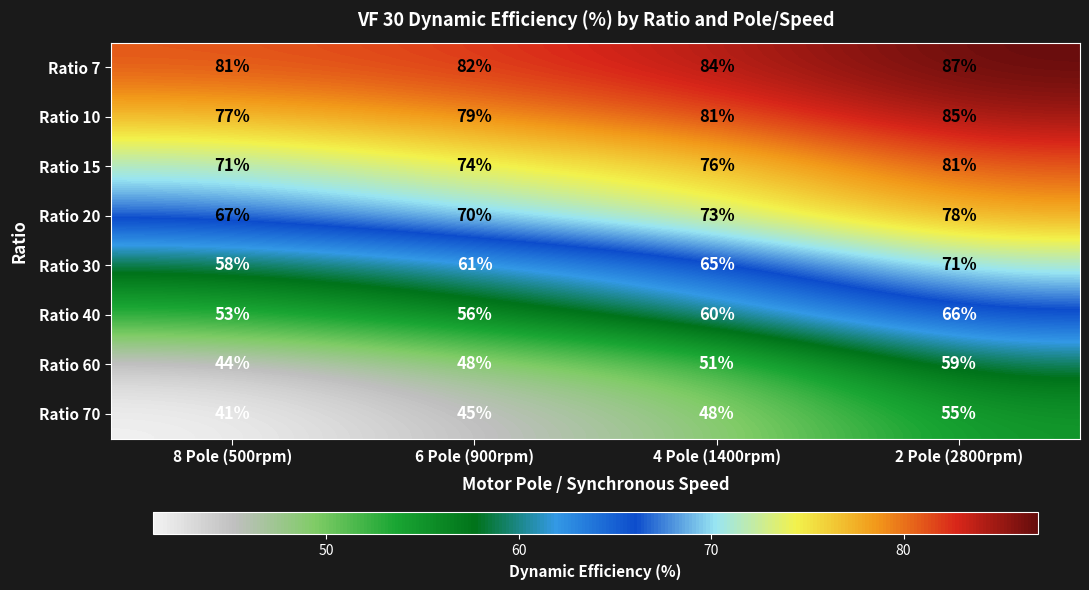

What is the total value across all series at 8 Pole (500rpm)?

492